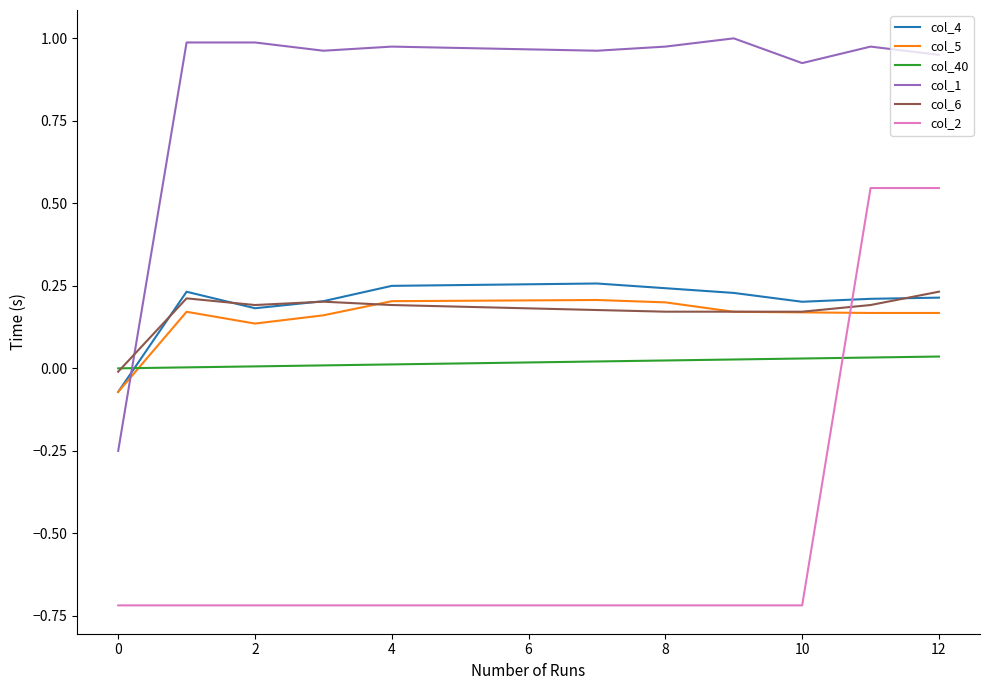

Which series ends up on top after the final intersection of col_2 and col_4?

col_2